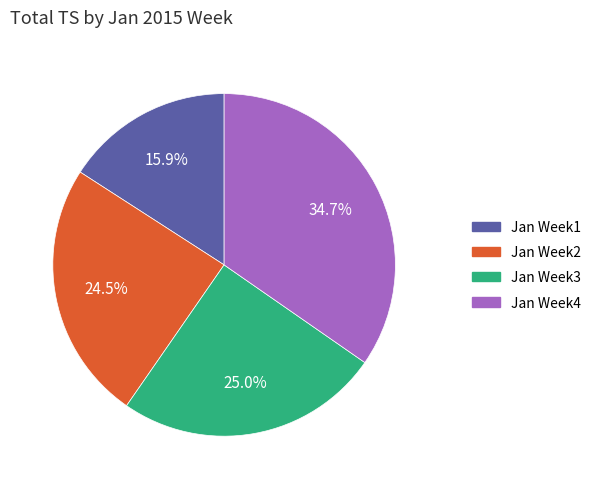

How many segments does this pie chart have?

4